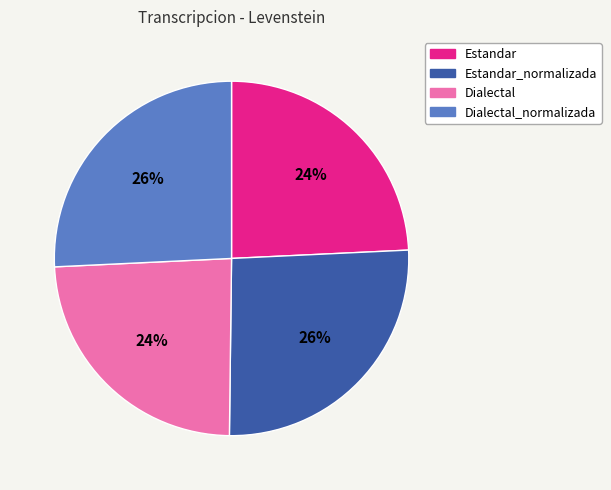

Between Estandar_normalizada and Estandar, which is larger?

Estandar_normalizada